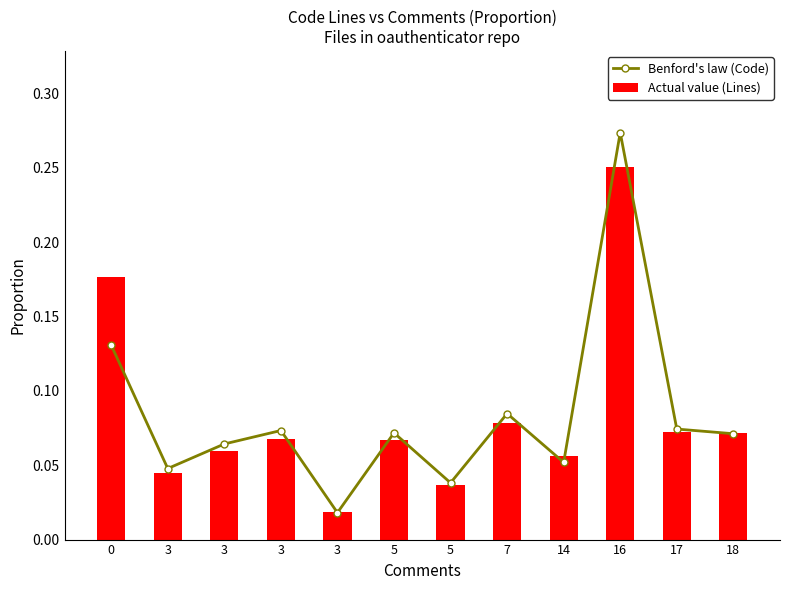

What is the sum of all Benford's law (Code) values?

1.0